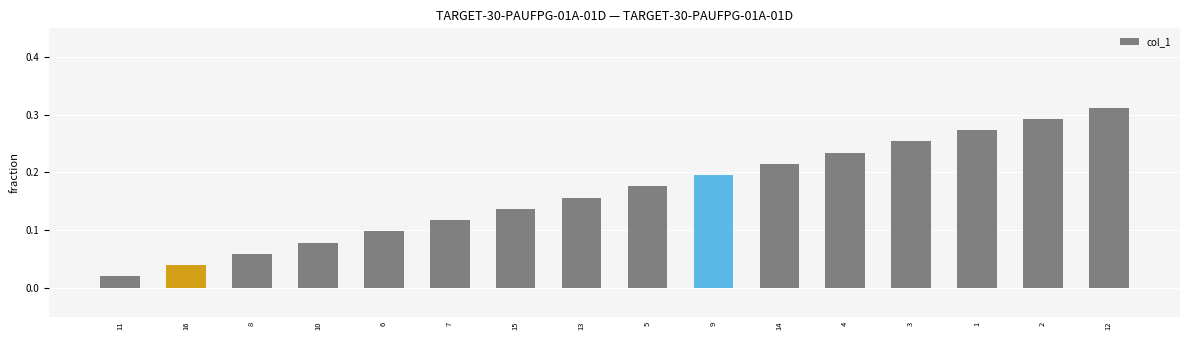

Which has a higher value, 6 or 10?

6